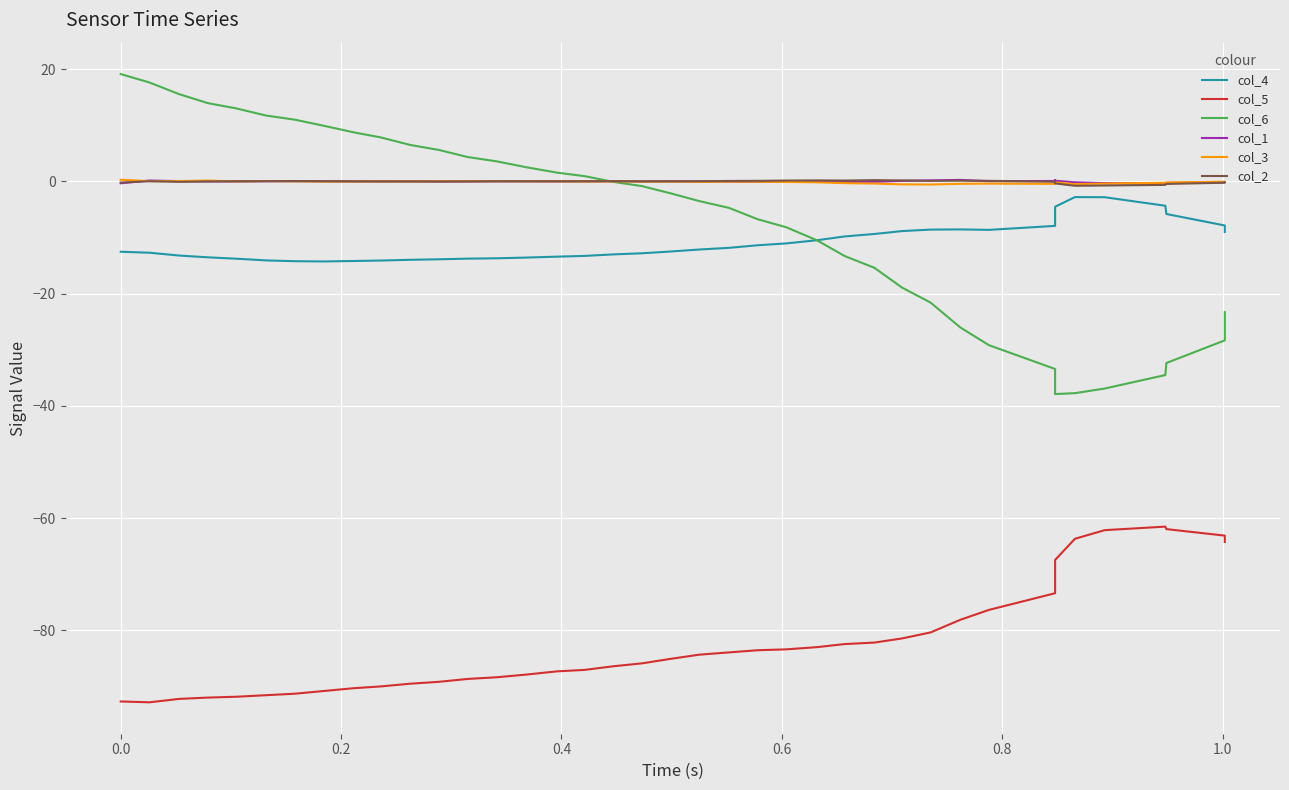

What is the average value of the col_4 series?

-10.8